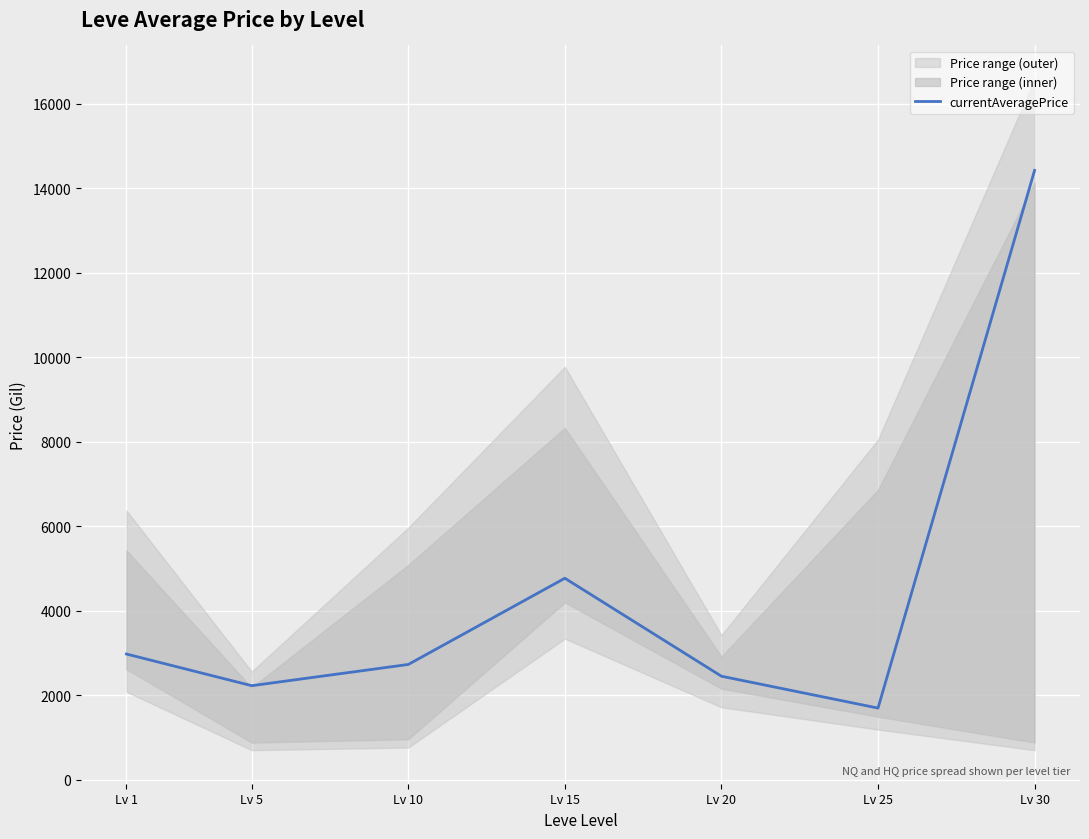

Reading left to right, transcribe all the data shown in this chart.

2975.1	2226.0	2728.0	4768.8	2450.0	1695.9	14420.0